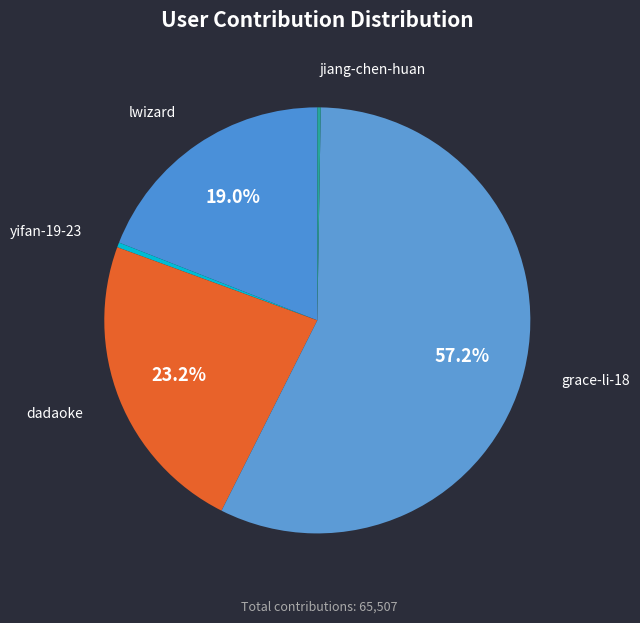

Between grace-li-18 and dadaoke, which is larger?

grace-li-18